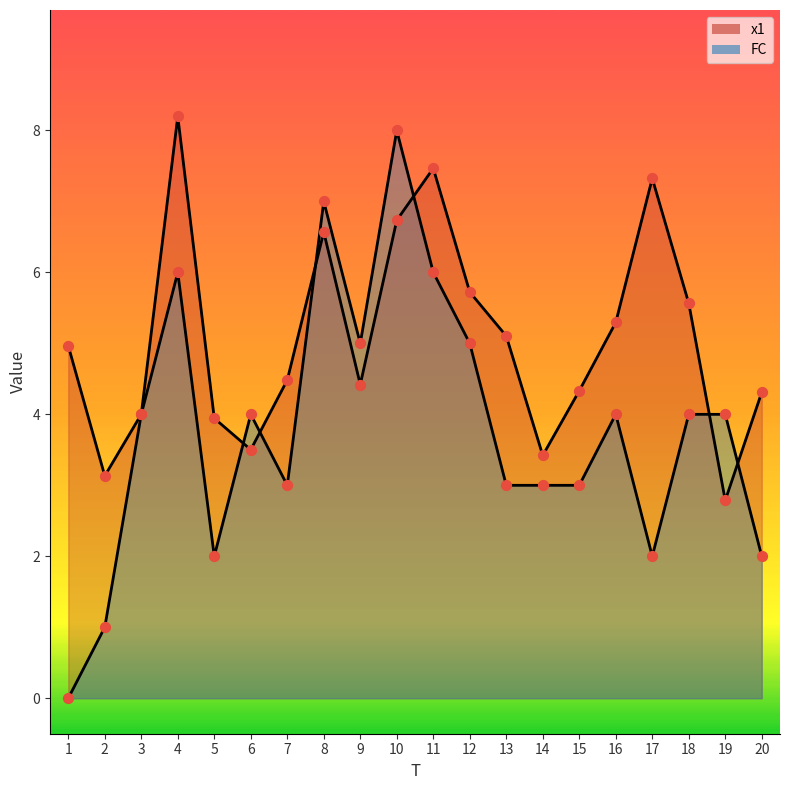

Which series has the largest total across all categories?

x1